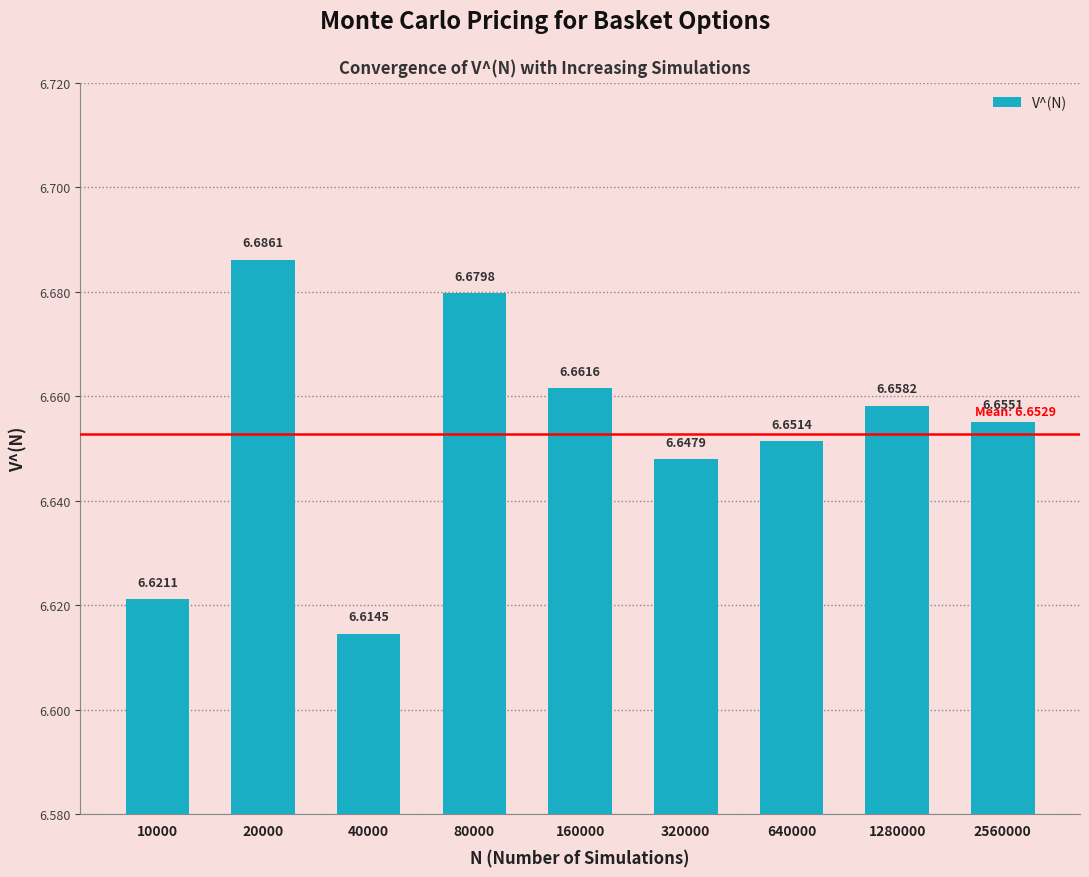

Where is the data nearest to the value 6?

40000